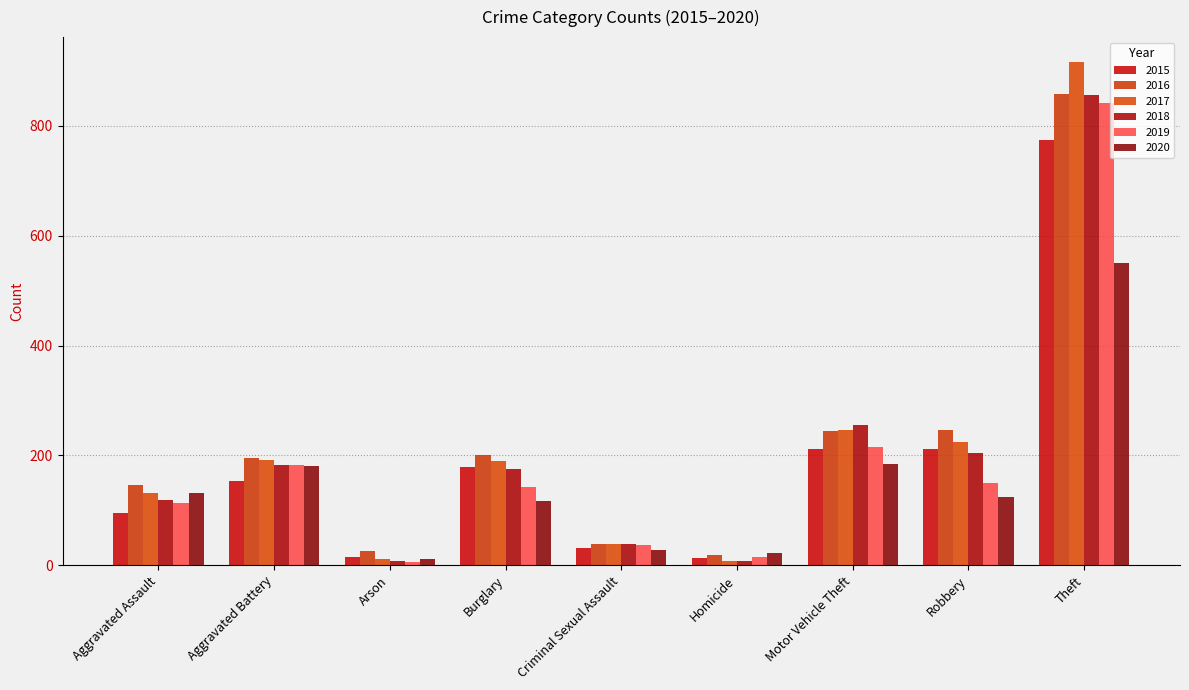

Are the bars horizontal?

No